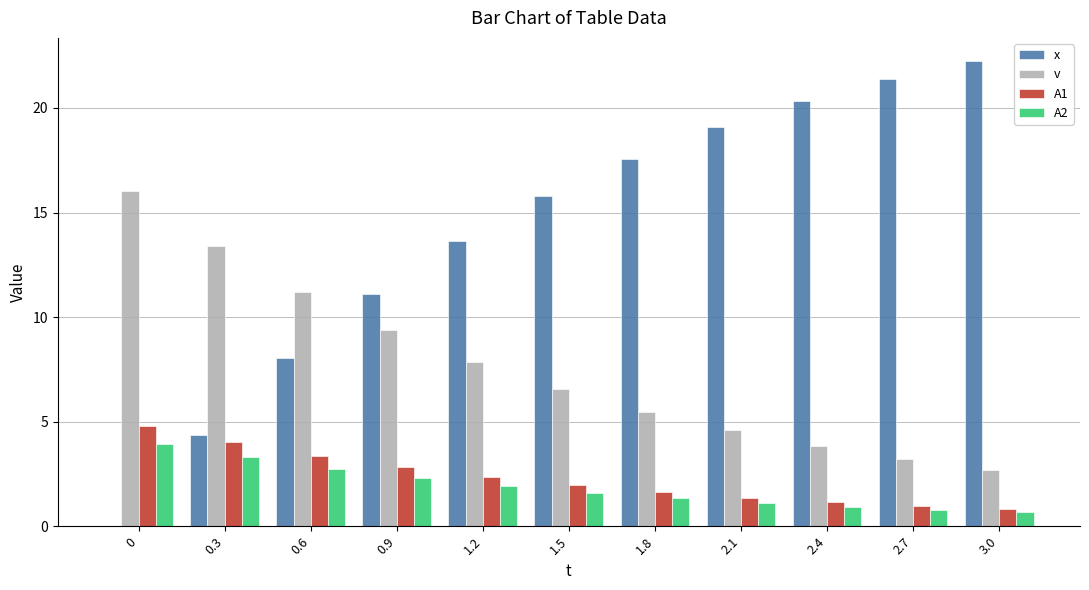

At which category does the chart reach its peak across all series?

3.0